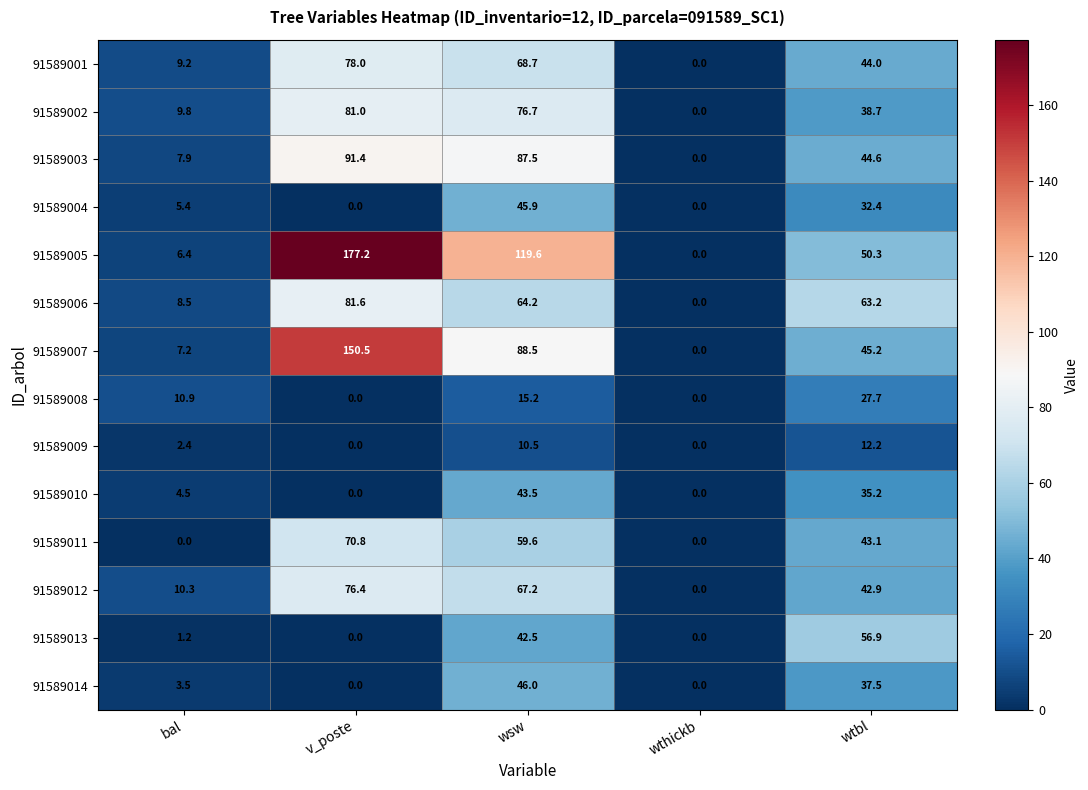

How many values in the 91589005 series exceed 50?

3